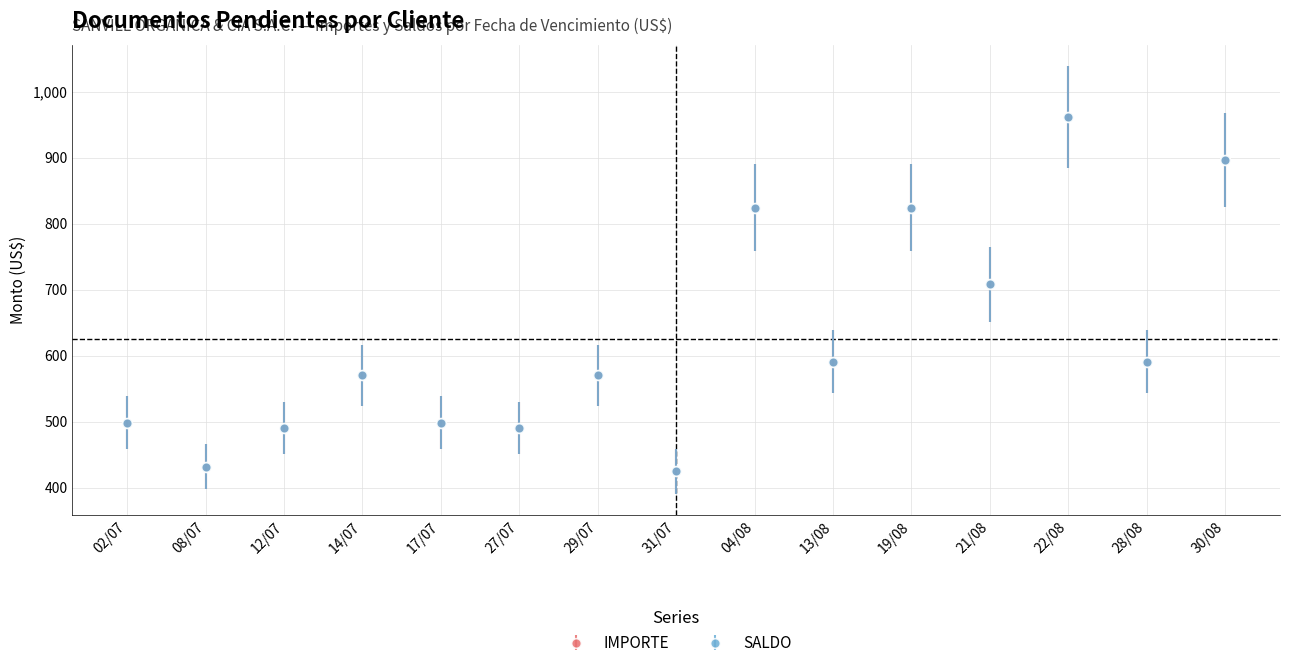

Is it true that SALDO equals 570.1 at 29/07?

True